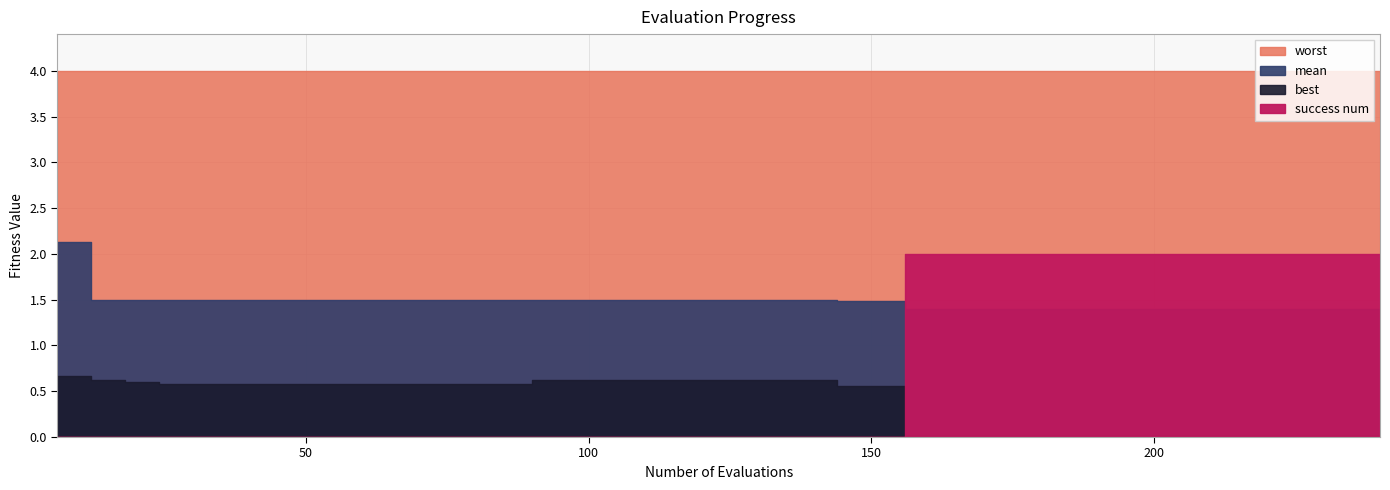

How many positive values does the success num series have?

15